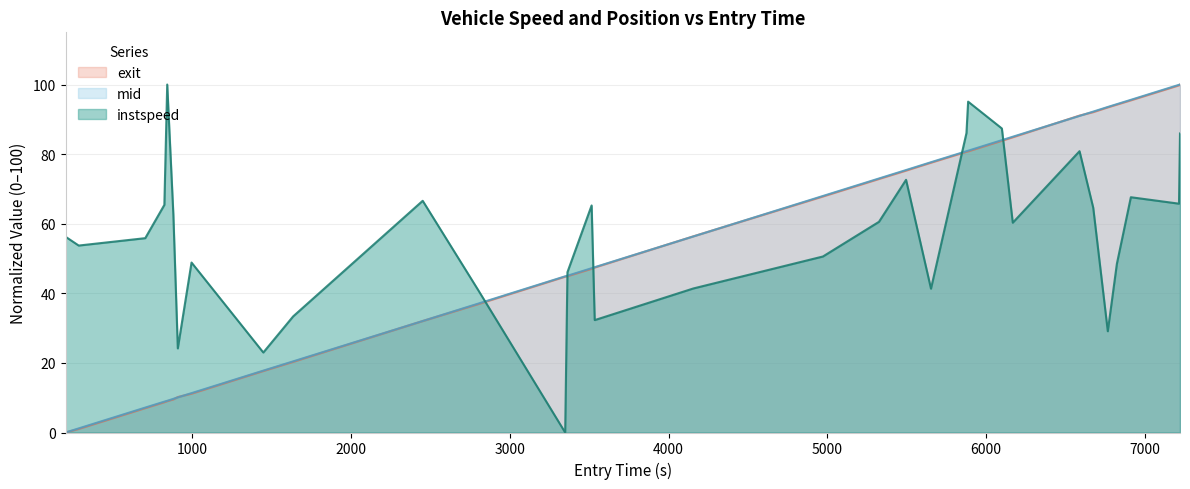

What is the highest value of the mid series?

100.0